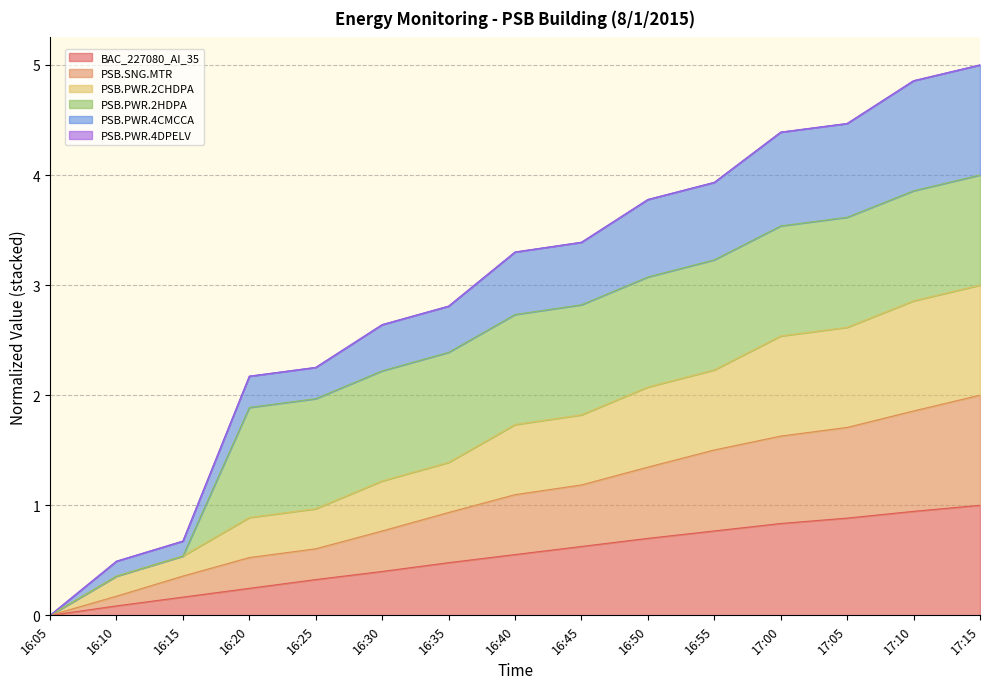

What is the total value across all series at 17:05?

4.5